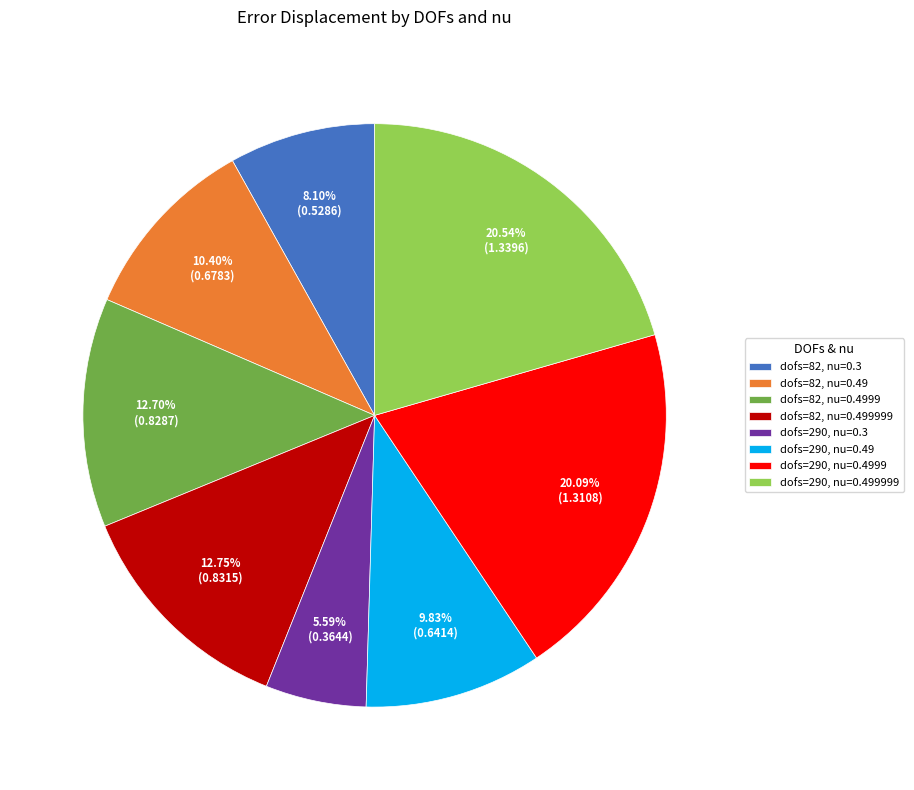

Does dofs=290, nu=0.3 account for over 50% of the chart?

No